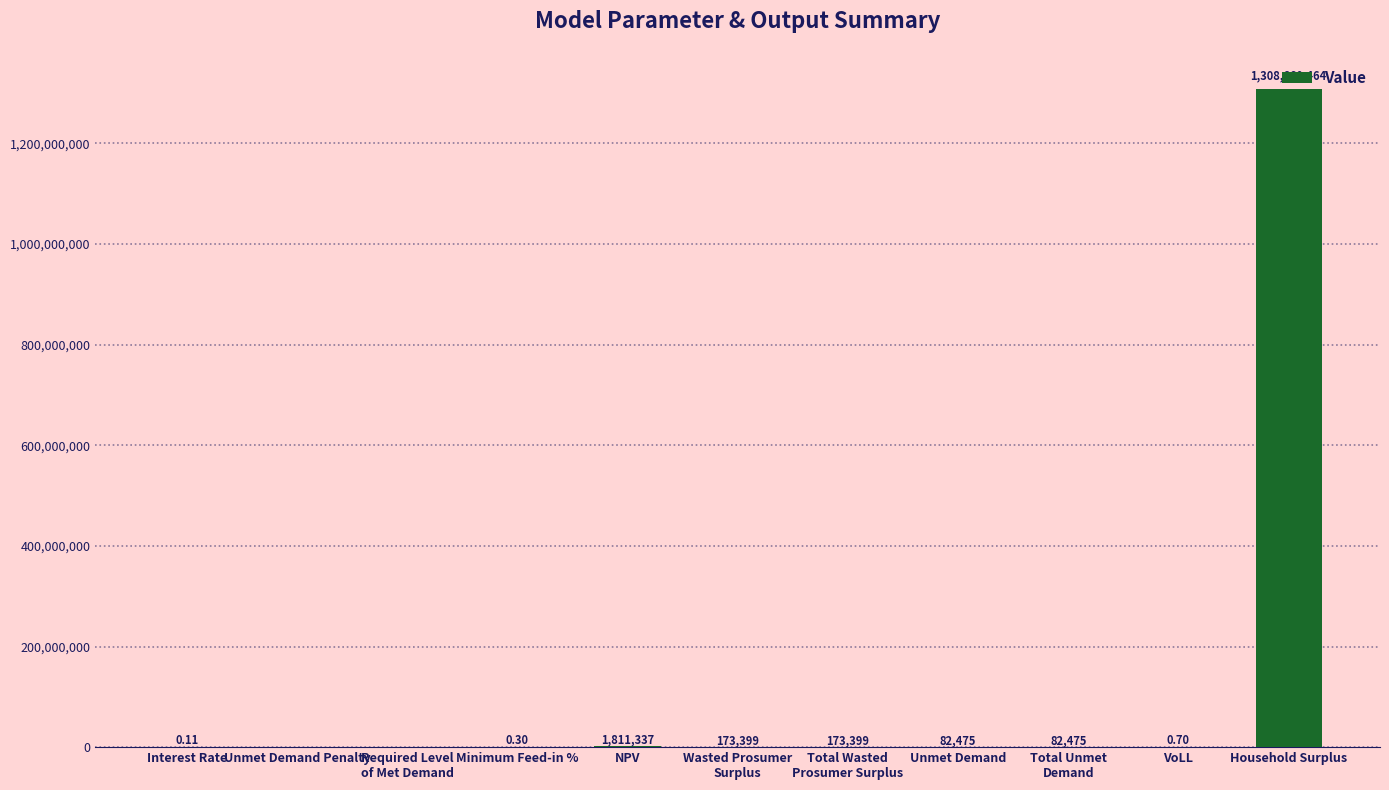

What is the maximum value shown in the chart?

1308660463.6